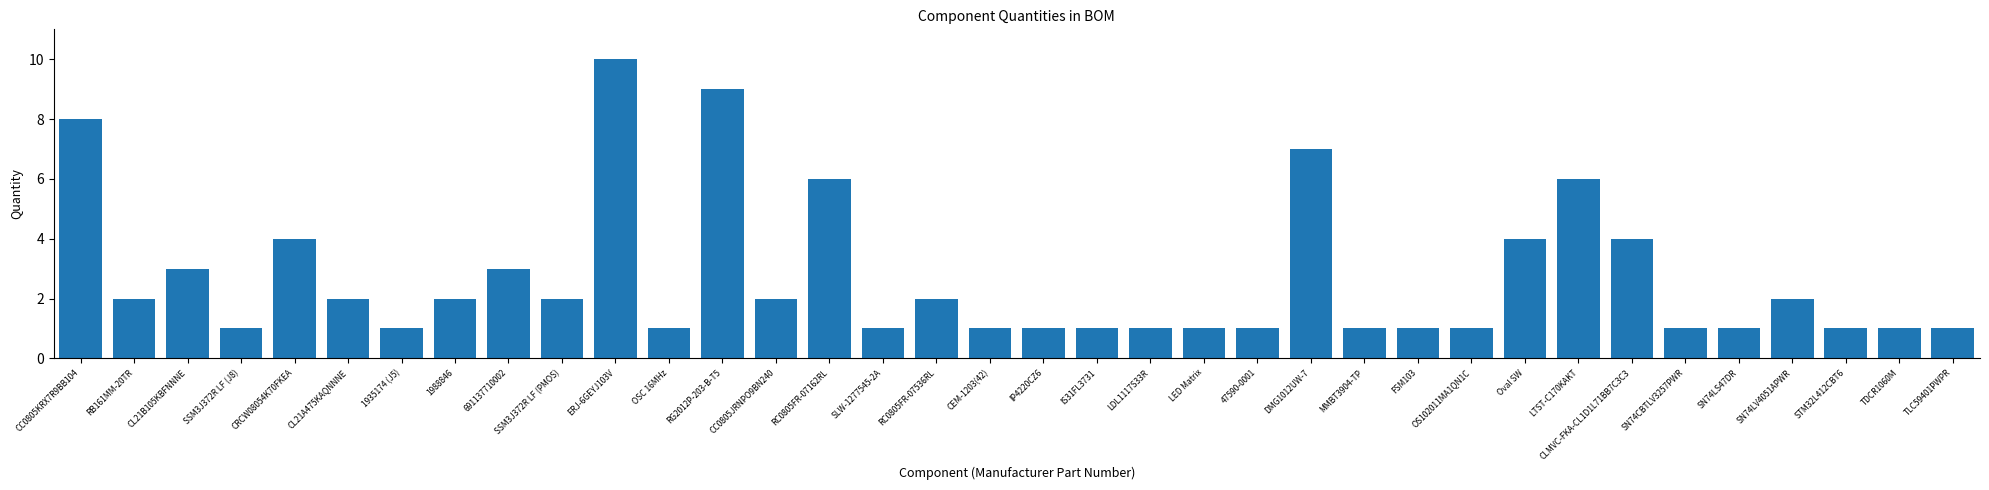

How many distinct data groups are displayed?

1